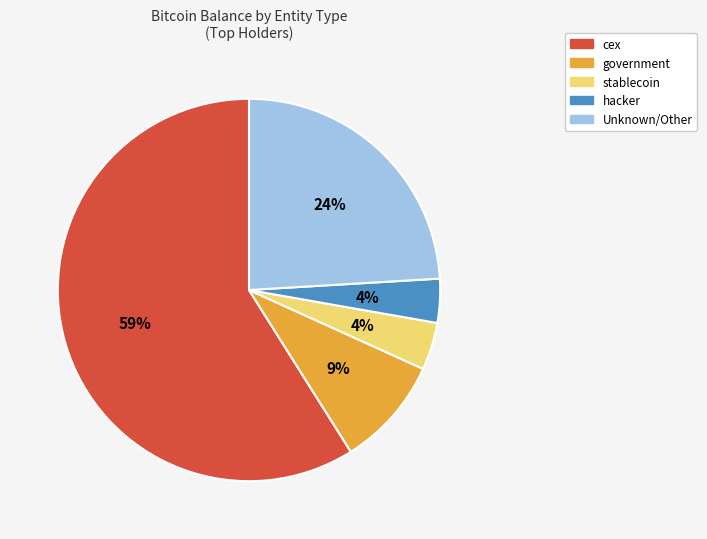

Is there a majority slice in this chart?

Yes